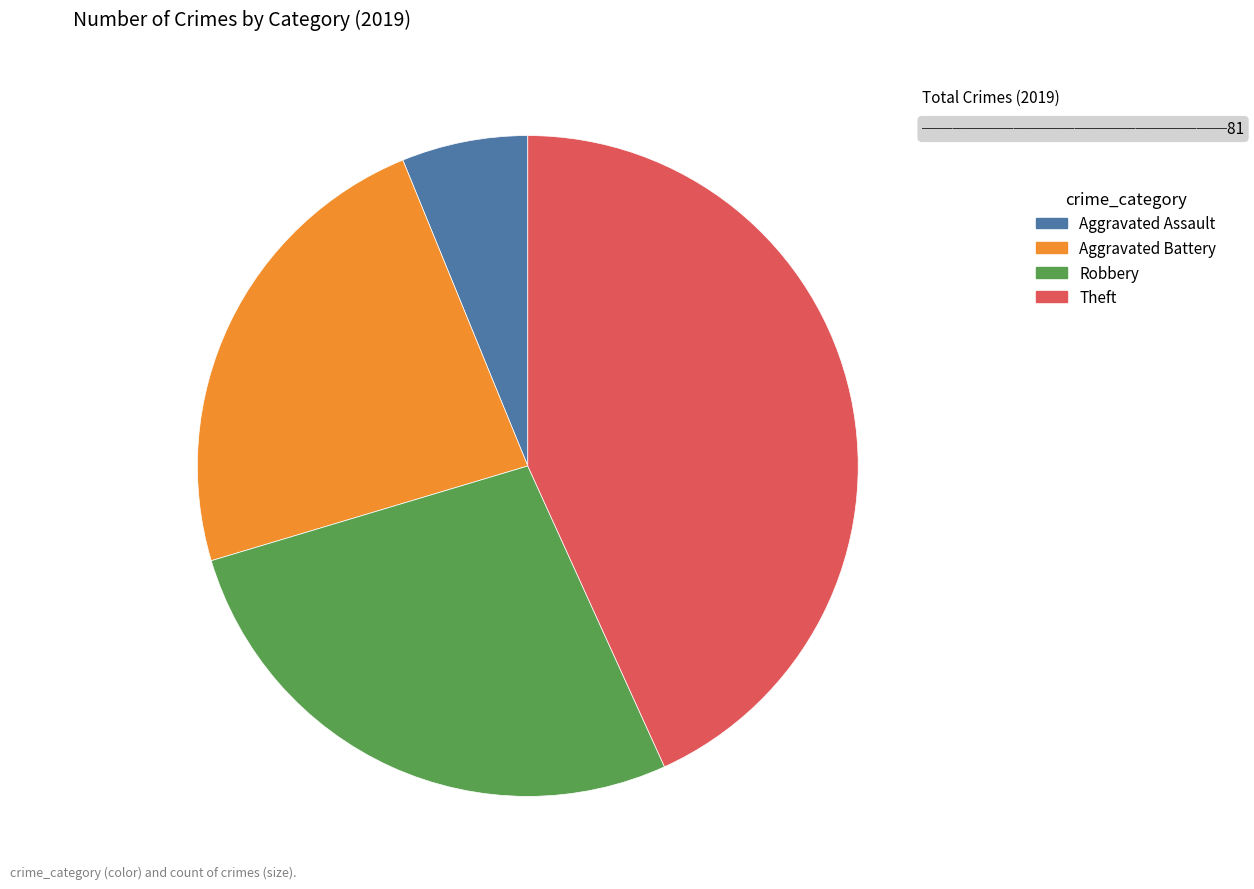

How many segments does this pie chart have?

4